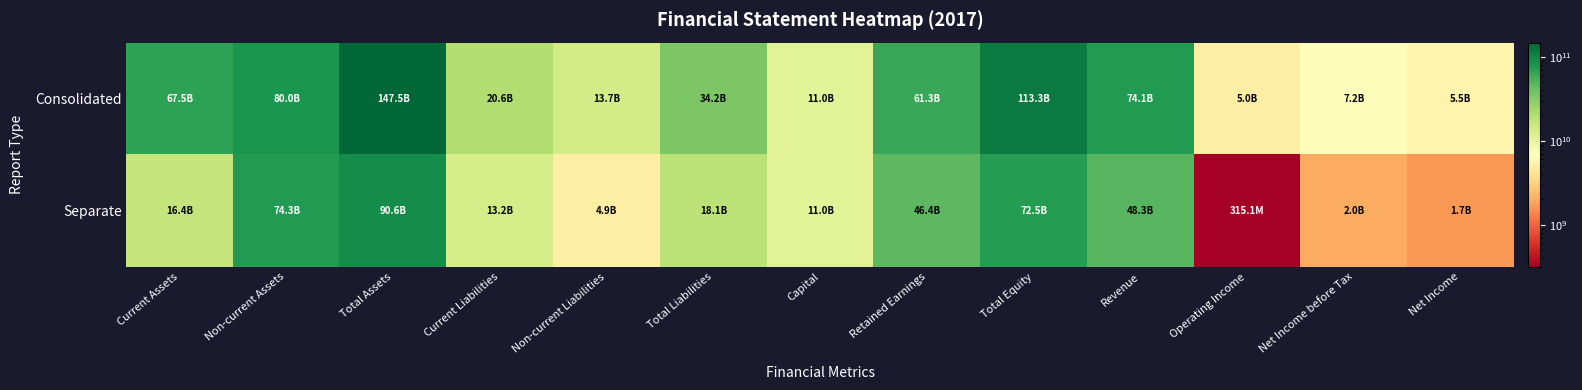

Between Net Income before Tax and Operating Income, which is larger?

Net Income before Tax